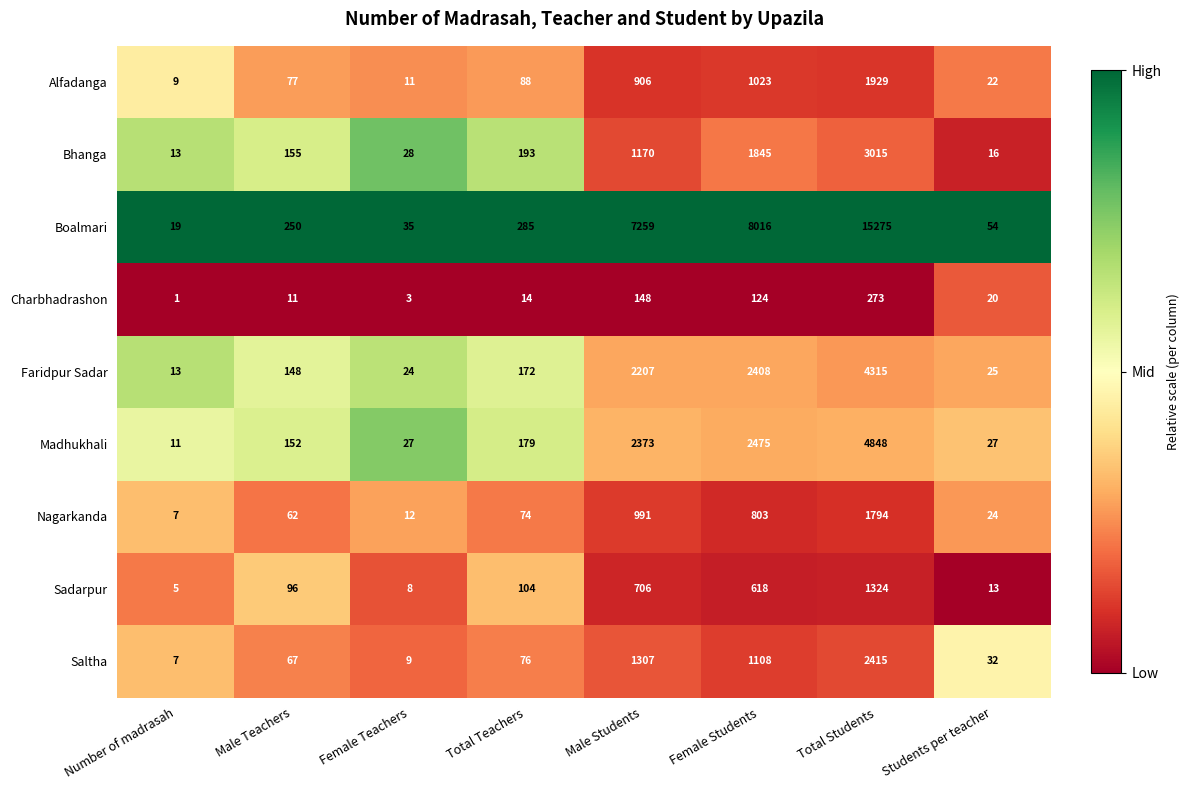

List the series in order of their peak value, lowest first.

Charbhadrashon, Sadarpur, Nagarkanda, Alfadanga, Saltha, Bhanga, Faridpur Sadar, Madhukhali, Boalmari